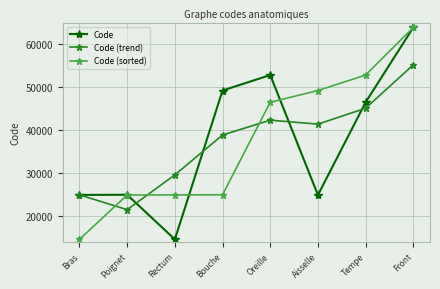

True or false: Code (trend) and Code (sorted) cross at least once.

True